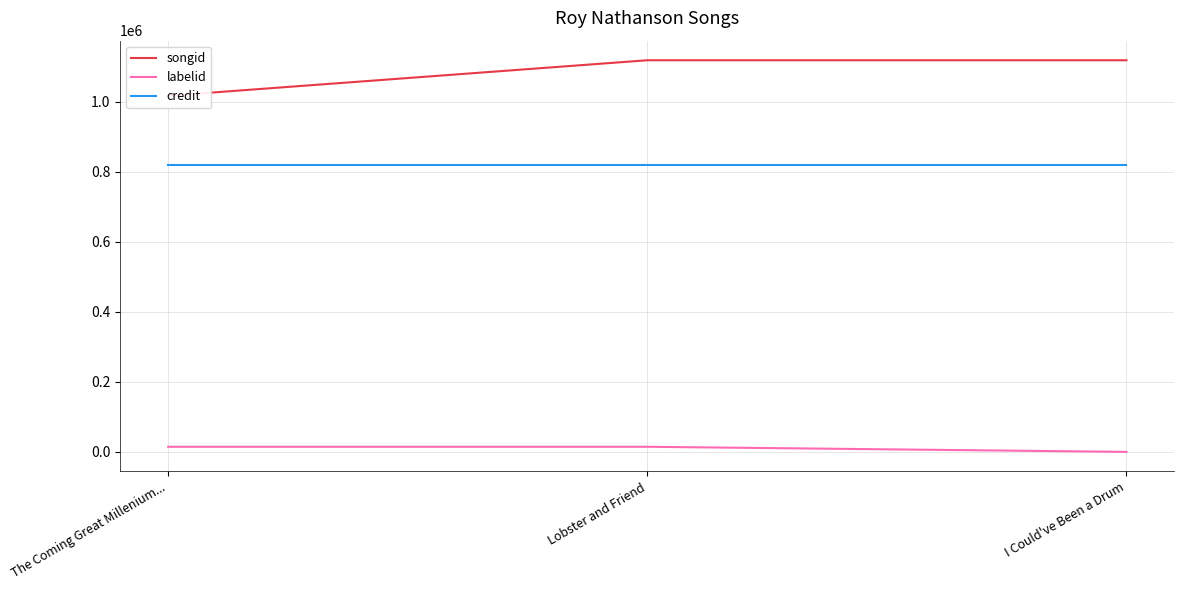

The value of songid at The Coming Great Millenium... is 311852. True or false?

False